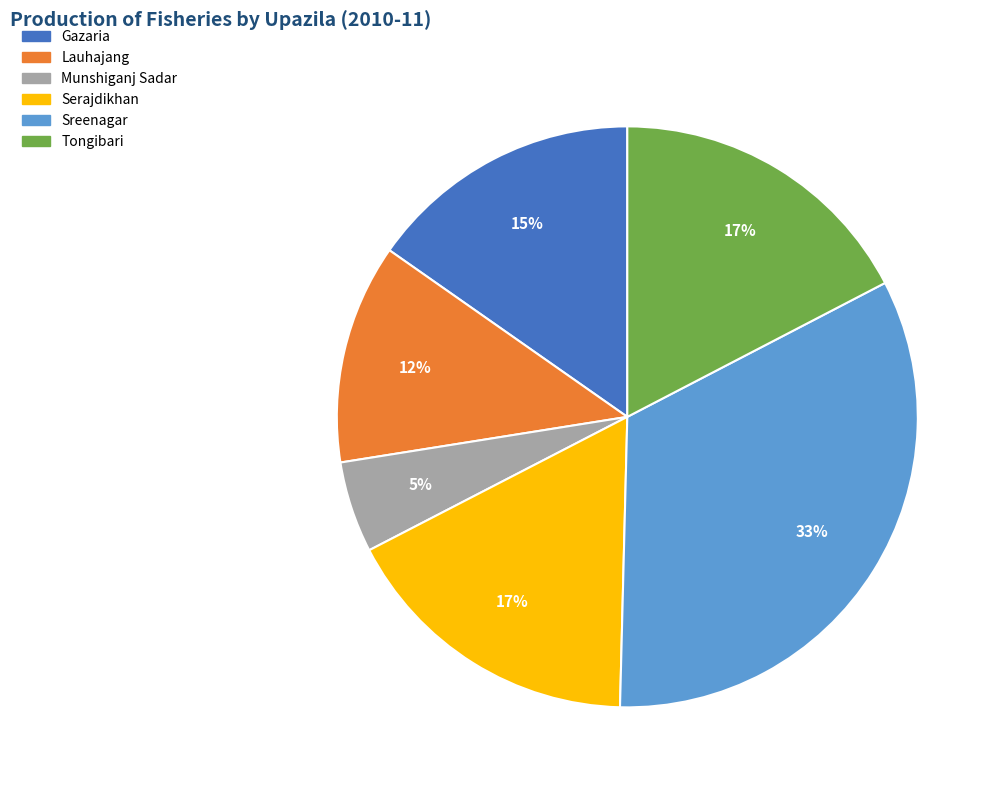

What is the largest slice in the pie chart?

Sreenagar